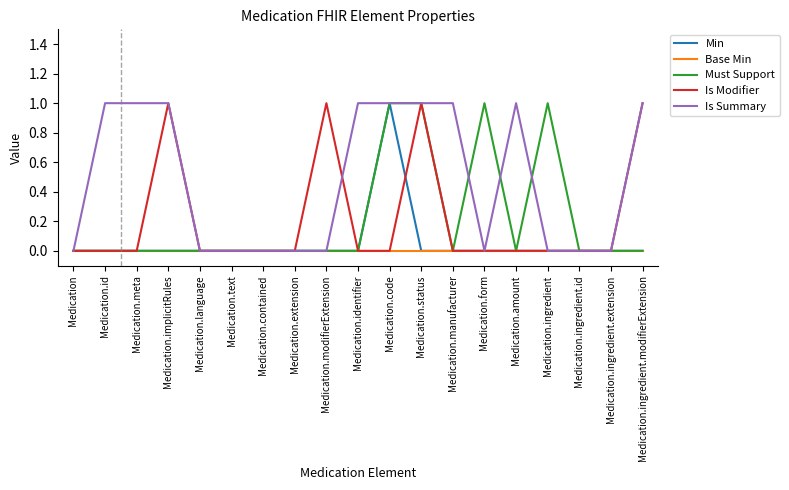

True or false: Min has a value of 0 at Medication.form.

True